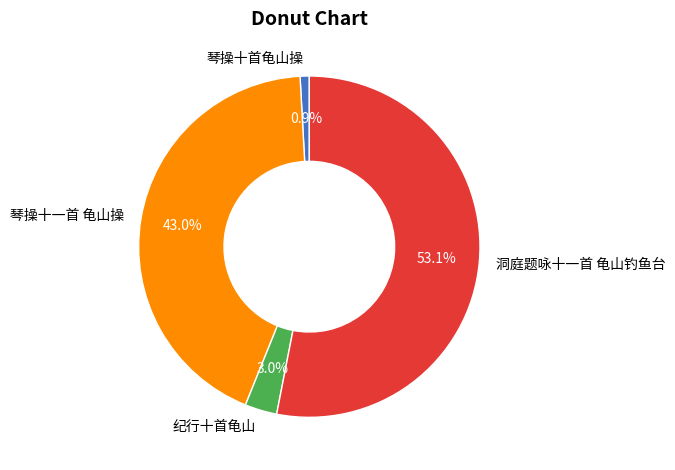

To the nearest percent, what is the combined percentage of 琴操十首龟山操 and 洞庭题咏十一首 龟山钓鱼台?

54%